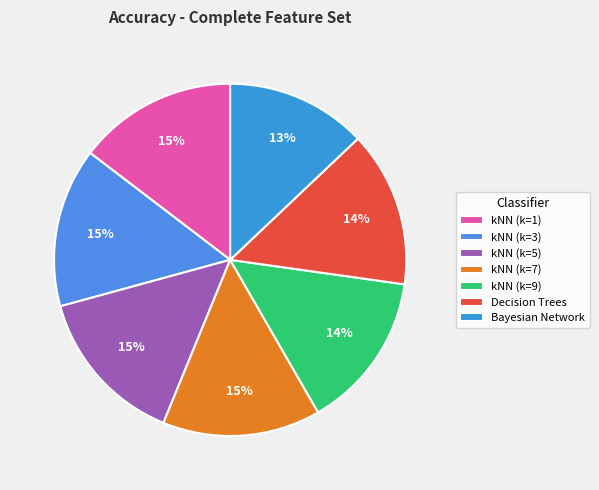

To the nearest percent, what is the average slice percentage?

14%